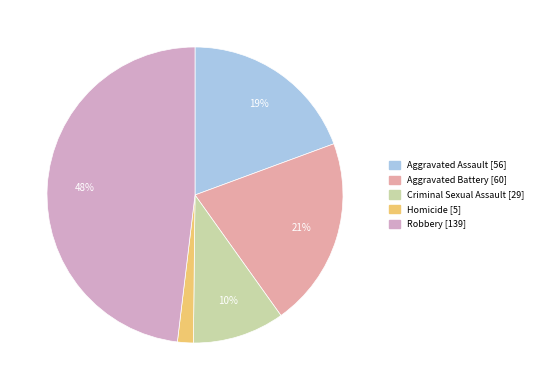

What percentage is the Aggravated Battery slice, to the nearest percent?

21%